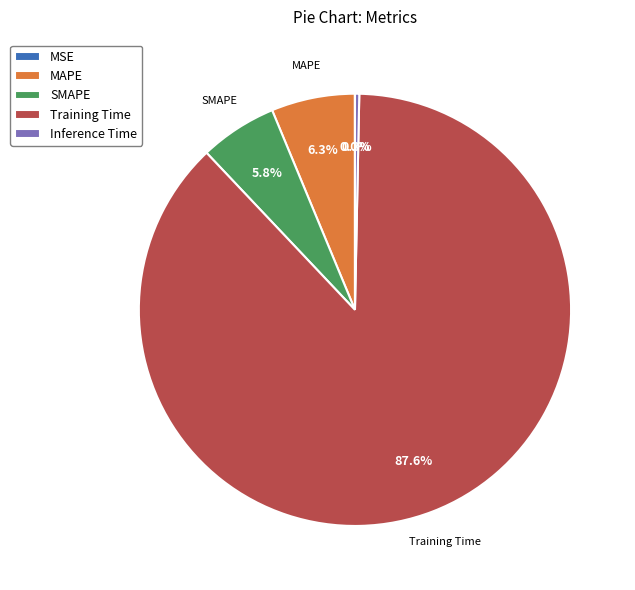

What portion of the pie excludes Training Time?

12.4%